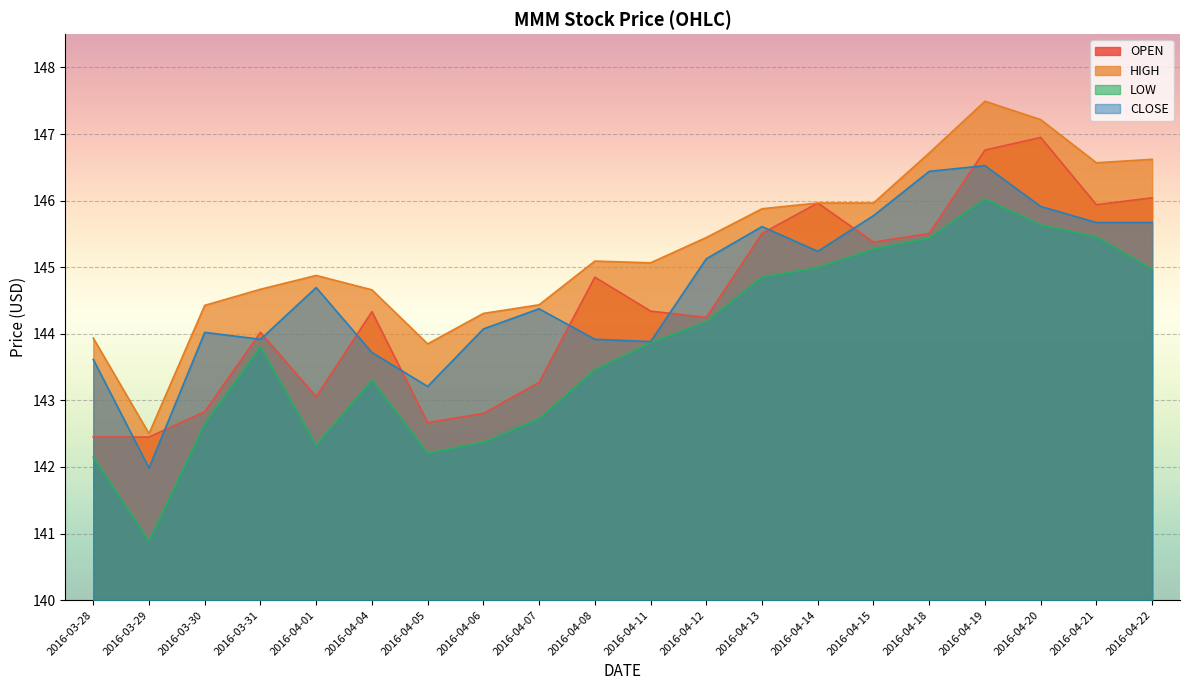

How many lines are shown in the chart?

4